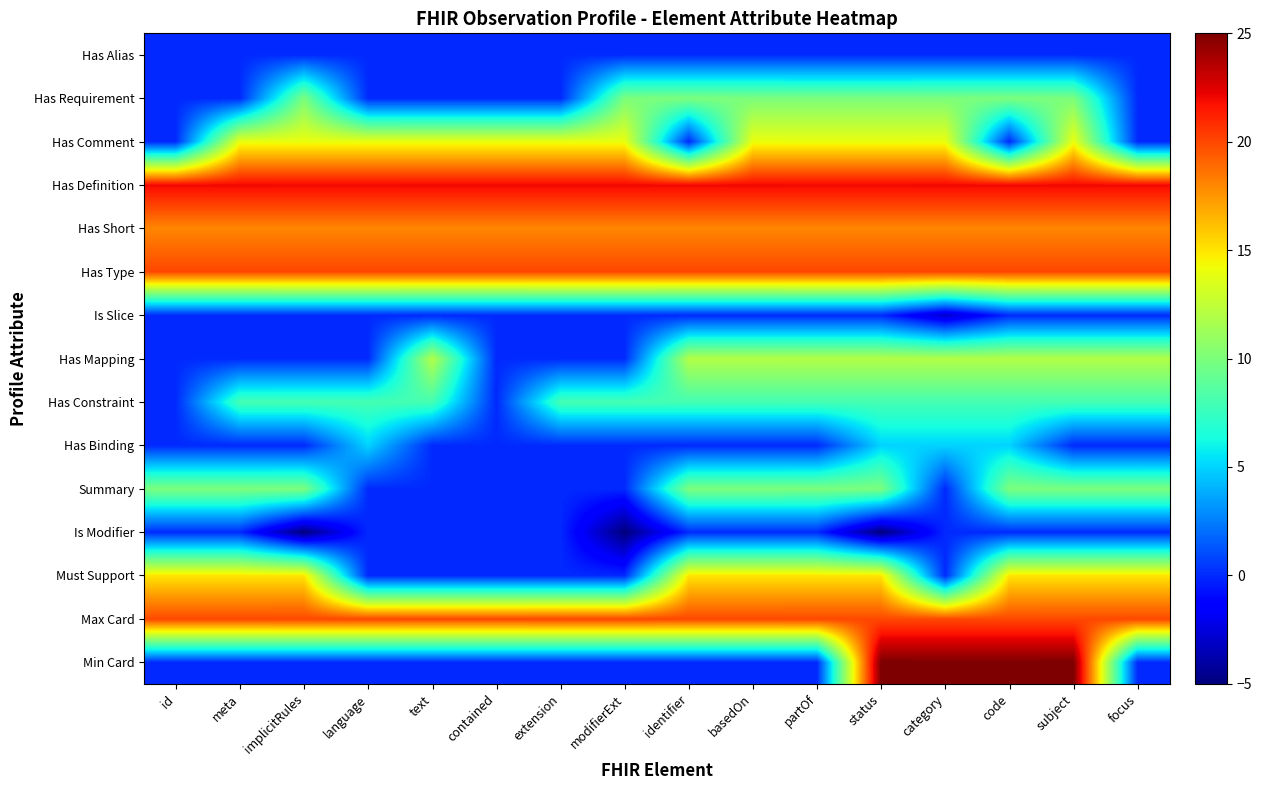

Reading left to right, what are all the values shown in this chart?

Min Card: id=0	meta=0	implicitRules=0	language=0	text=0	contained=0	extension=0	modifierExt=0	identifier=0	basedOn=0	partOf=0	status=25	category=25	code=25	subject=25	focus=0
Max Card: id=20	meta=20	implicitRules=20	language=20	text=20	contained=20	extension=20	modifierExt=20	identifier=20	basedOn=20	partOf=20	status=20	category=20	code=20	subject=20	focus=20
Must Support: id=15	meta=15	implicitRules=15	language=0	text=0	contained=0	extension=0	modifierExt=0	identifier=15	basedOn=15	partOf=15	status=15	category=0	code=15	subject=15	focus=15
Is Modifier: id=0	meta=0	implicitRules=-5	language=0	text=0	contained=0	extension=0	modifierExt=-5	identifier=0	basedOn=0	partOf=0	status=-5	category=0	code=0	subject=0	focus=0
Summary: id=10	meta=10	implicitRules=10	language=0	text=0	contained=0	extension=0	modifierExt=0	identifier=10	basedOn=10	partOf=10	status=10	category=0	code=10	subject=10	focus=10
Has Binding: id=0	meta=0	implicitRules=0	language=5	text=0	contained=0	extension=0	modifierExt=0	identifier=0	basedOn=0	partOf=0	status=5	category=5	code=5	subject=0	focus=0
Has Constraint: id=0	meta=8	implicitRules=8	language=8	text=8	contained=0	extension=8	modifierExt=8	identifier=8	basedOn=8	partOf=8	status=8	category=8	code=8	subject=8	focus=8
Has Mapping: id=0	meta=0	implicitRules=0	language=0	text=12	contained=0	extension=0	modifierExt=0	identifier=12	basedOn=12	partOf=12	status=12	category=12	code=12	subject=12	focus=12
Is Slice: id=0	meta=0	implicitRules=0	language=0	text=0	contained=0	extension=0	modifierExt=0	identifier=0	basedOn=0	partOf=0	status=0	category=-3	code=0	subject=0	focus=0
Has Type: id=20	meta=20	implicitRules=20	language=20	text=20	contained=20	extension=20	modifierExt=20	identifier=20	basedOn=20	partOf=20	status=20	category=20	code=20	subject=20	focus=20
Has Short: id=18	meta=18	implicitRules=18	language=18	text=18	contained=18	extension=18	modifierExt=18	identifier=18	basedOn=18	partOf=18	status=18	category=18	code=18	subject=18	focus=18
Has Definition: id=22	meta=22	implicitRules=22	language=22	text=22	contained=22	extension=22	modifierExt=22	identifier=22	basedOn=22	partOf=22	status=22	category=22	code=22	subject=22	focus=22
Has Comment: id=0	meta=14	implicitRules=14	language=14	text=14	contained=14	extension=14	modifierExt=14	identifier=0	basedOn=14	partOf=14	status=14	category=14	code=0	subject=14	focus=0
Has Requirement: id=0	meta=0	implicitRules=10	language=0	text=0	contained=0	extension=0	modifierExt=10	identifier=10	basedOn=10	partOf=10	status=10	category=10	code=10	subject=10	focus=0
Has Alias: id=0	meta=0	implicitRules=0	language=0	text=0	contained=0	extension=0	modifierExt=0	identifier=0	basedOn=0	partOf=0	status=0	category=0	code=0	subject=0	focus=0